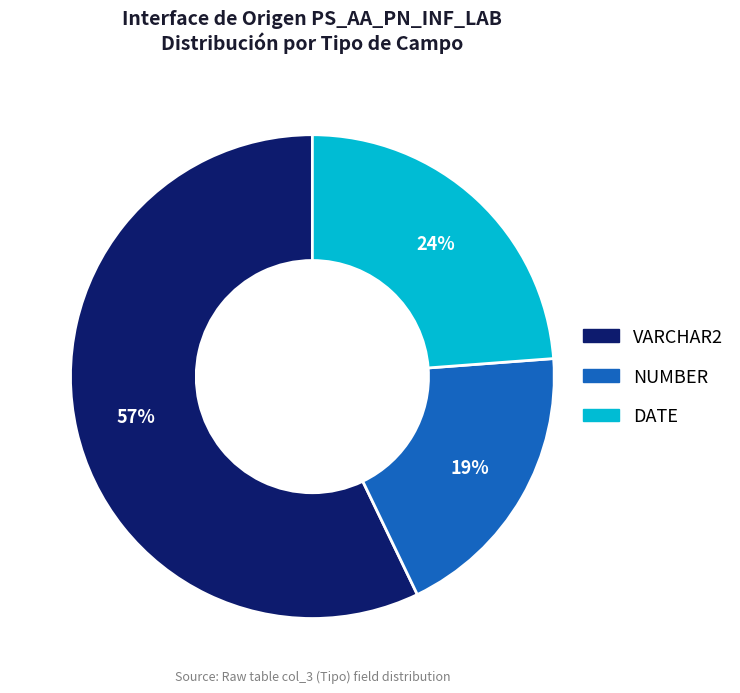

To the nearest percent, what is the difference between the largest and smallest slice percentages?

38%